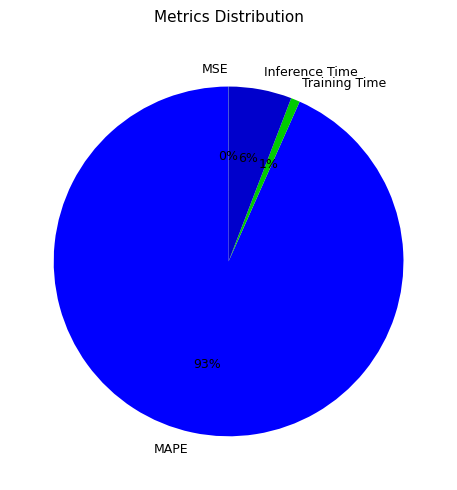

Which slice is the largest?

MAPE